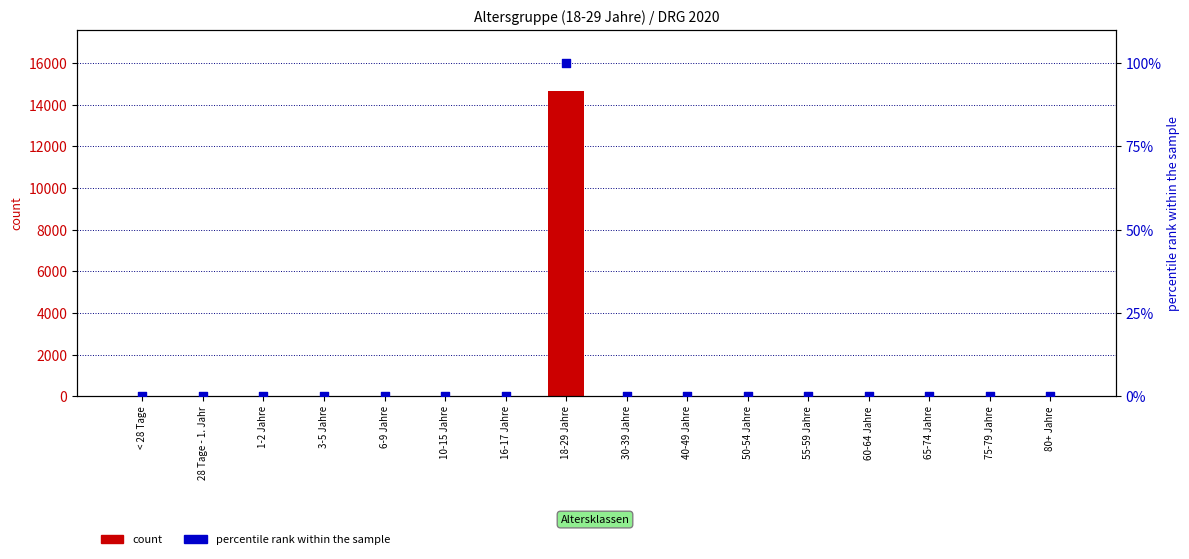

At which category is the sum across all series the highest?

18-29 Jahre